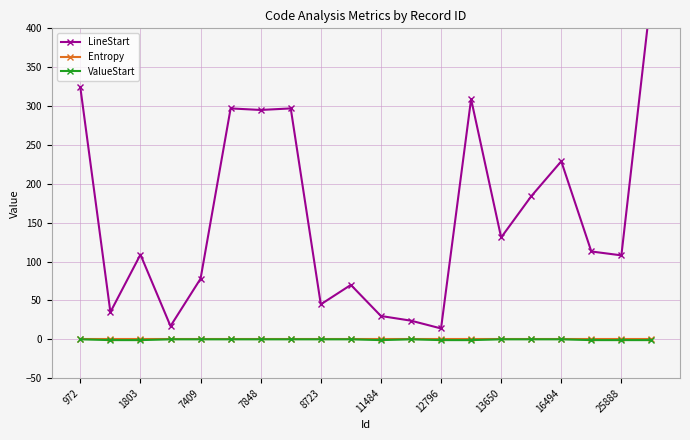

True or false: LineStart and ValueStart cross at least once.

False